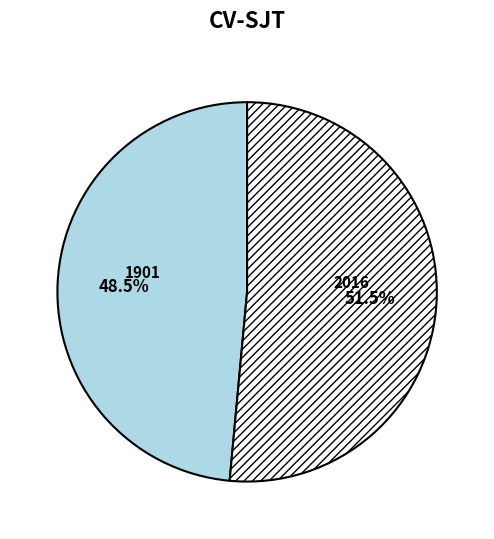

Does any single category account for the majority?

Yes